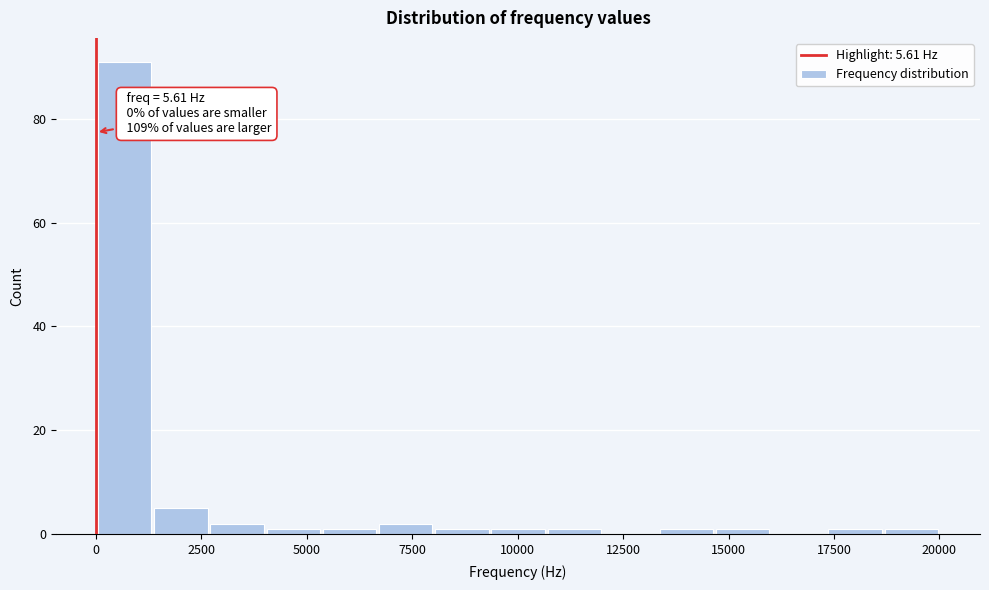

Around what value on the x-axis is the tallest bar? Give the approximate position of its centre, as read against the axis.

500